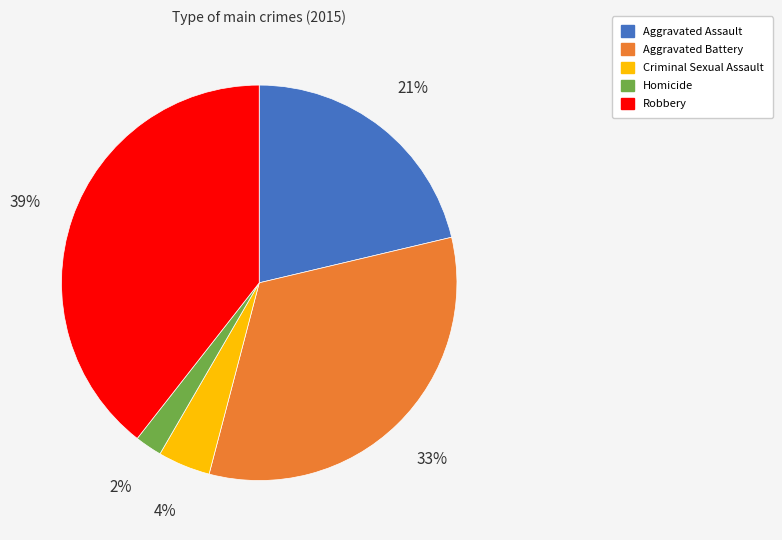

Does Criminal Sexual Assault represent more than half of the total?

No